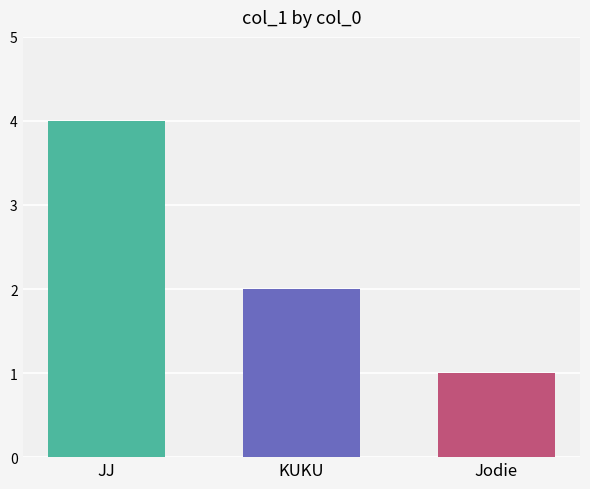

What is the spread (max minus min) of values at KUKU?

3